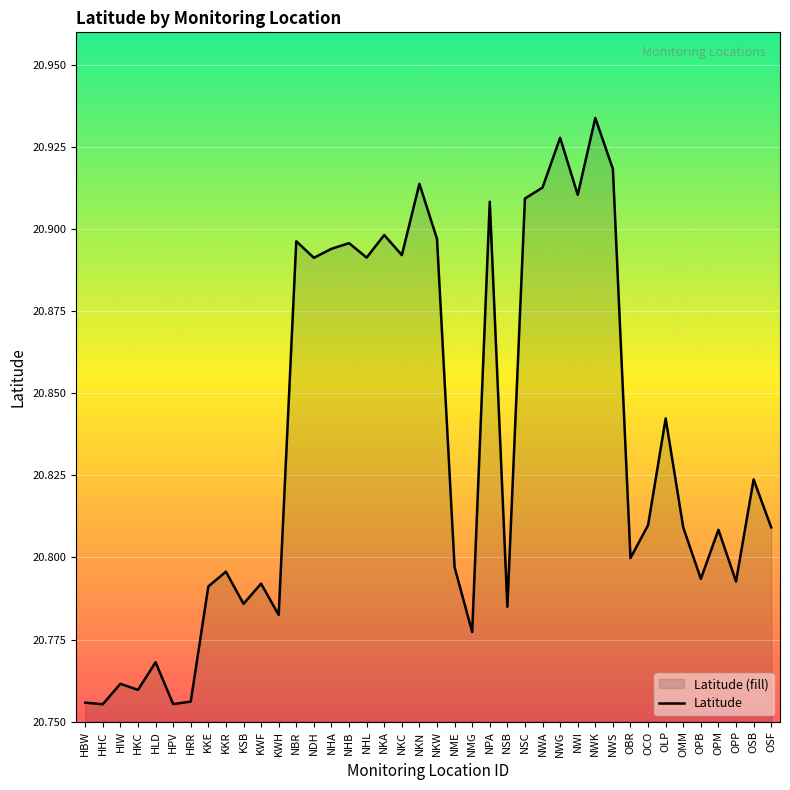

At which category does the data reach its first local peak?

HIW